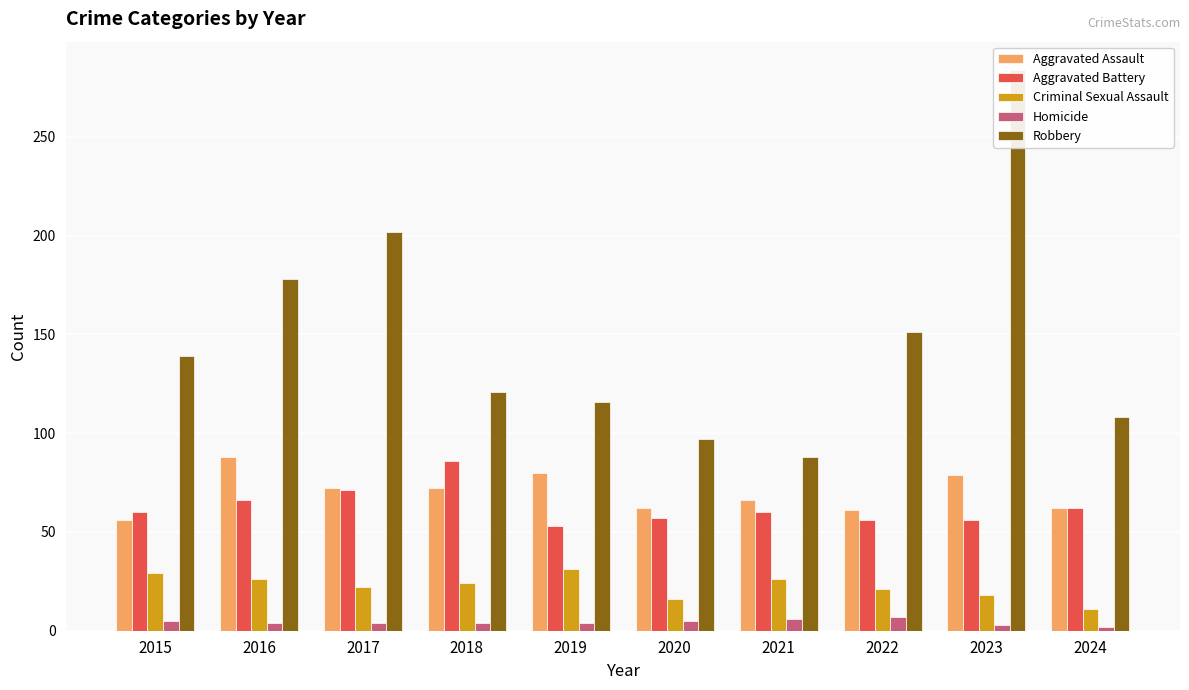

What is the value of the Criminal Sexual Assault bar at the 6th from the left?

16